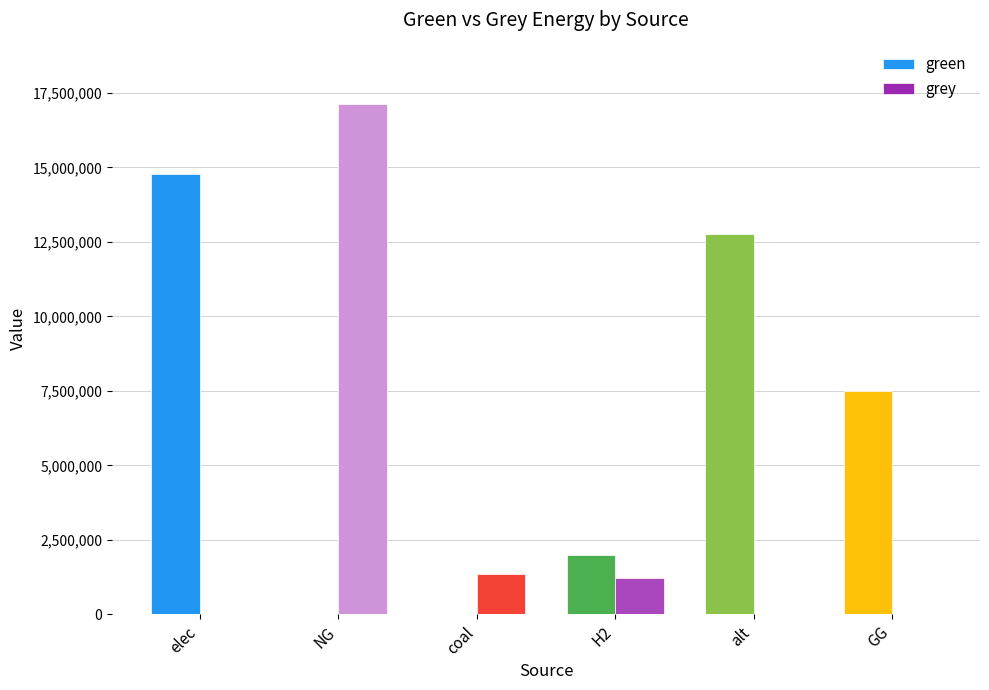

Which series has the largest total across all categories?

green